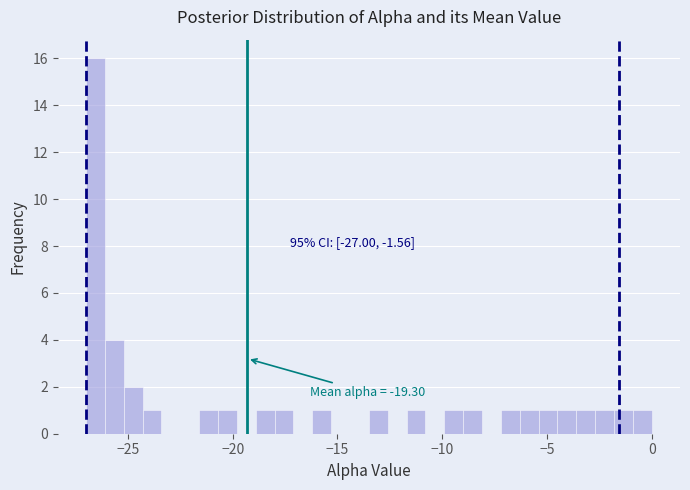

Around what value on the x-axis is the tallest bar? Give the approximate position of its centre, as read against the axis.

-26.5